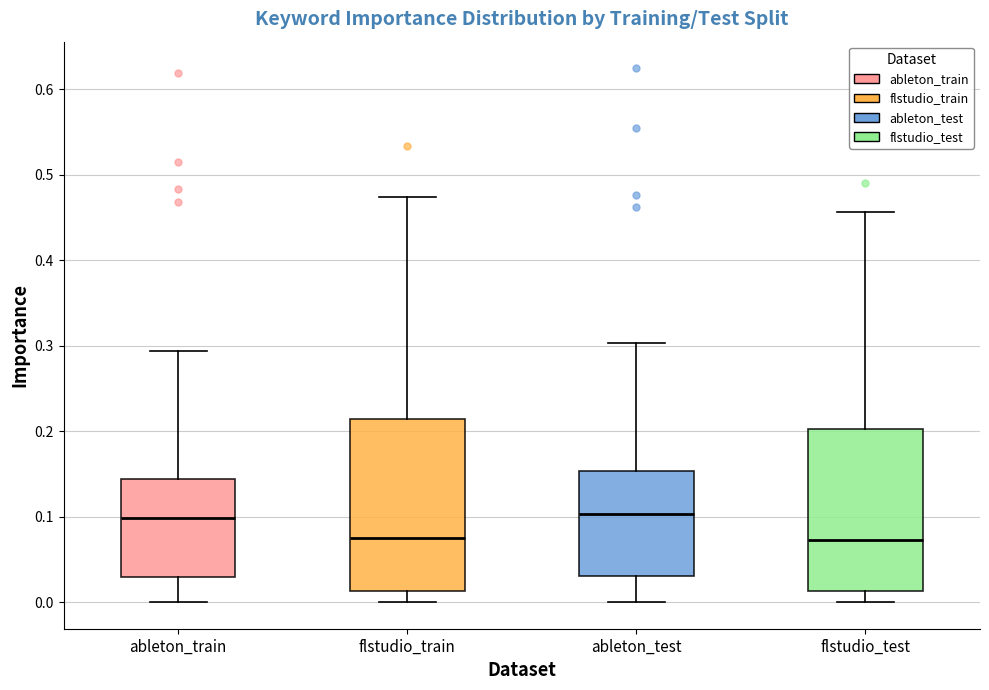

Reading left to right, read every box against the y-axis: the position of its median line, the range the box covers, and the ends of its whiskers. The values are not printed on the chart, so give them approximately, as read against the axis.

ableton_train: median 0.10, box 0.03 to 0.14, whiskers 0.00 to 0.29
flstudio_train: median 0.08, box 0.01 to 0.21, whiskers 0.00 to 0.47
ableton_test: median 0.10, box 0.03 to 0.15, whiskers 0.00 to 0.30
flstudio_test: median 0.07, box 0.01 to 0.20, whiskers 0.00 to 0.46